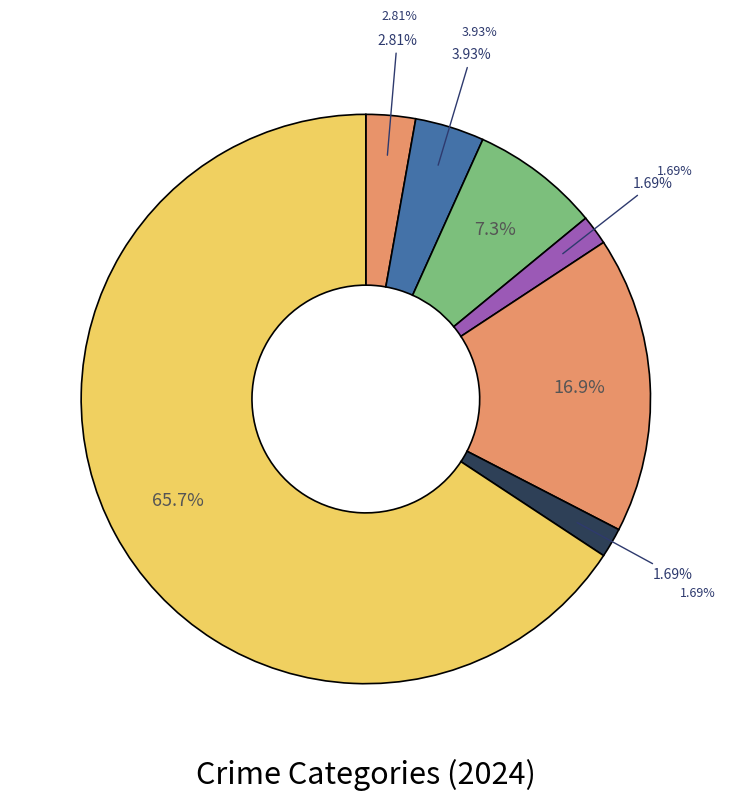

Is there a majority slice in this chart?

Yes